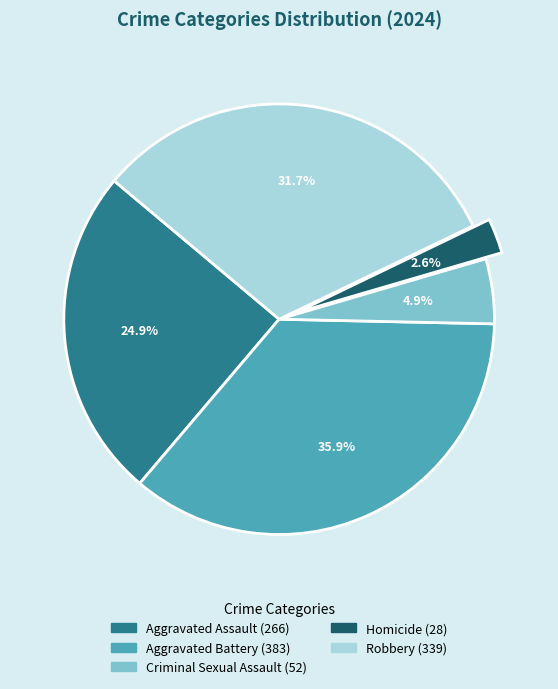

Is it true that Robbery is 32% of the pie?

True